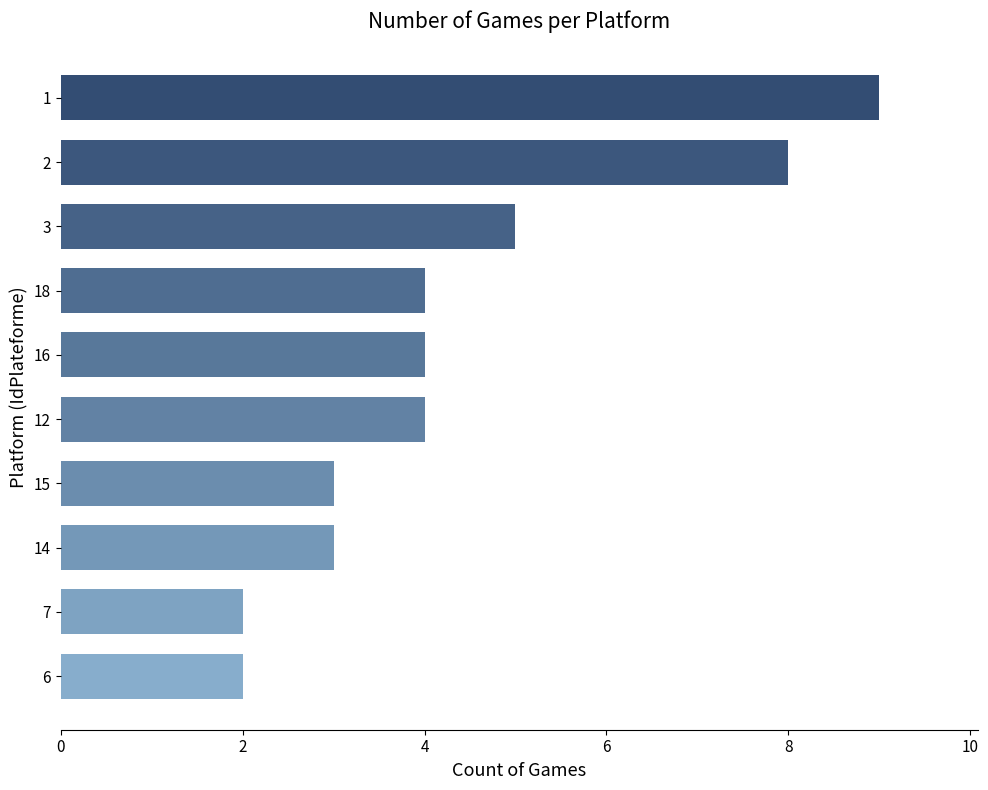

Which has a higher value, 7 or 16?

16